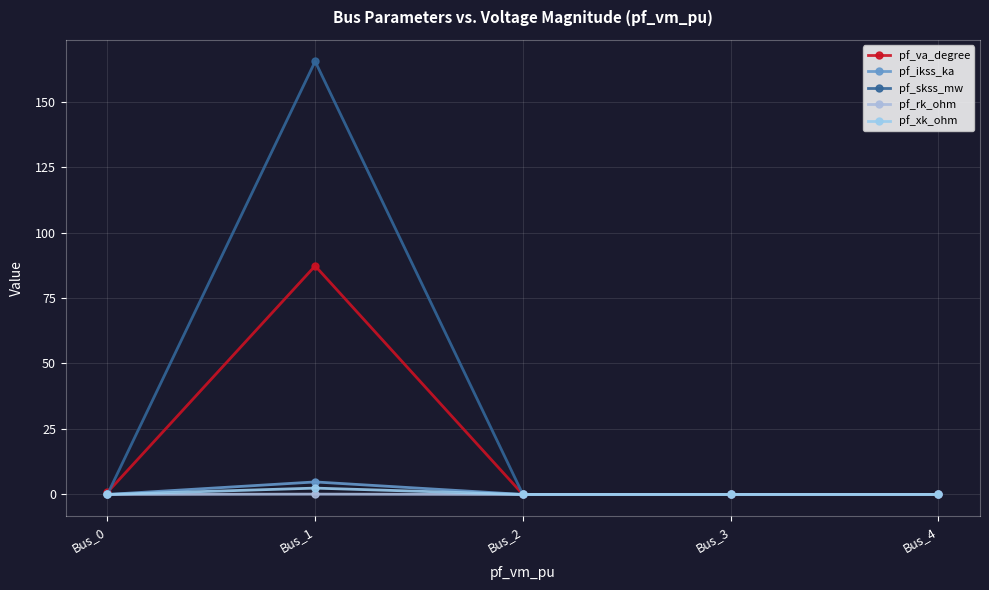

At which category is the sum across all series the highest?

Bus_1